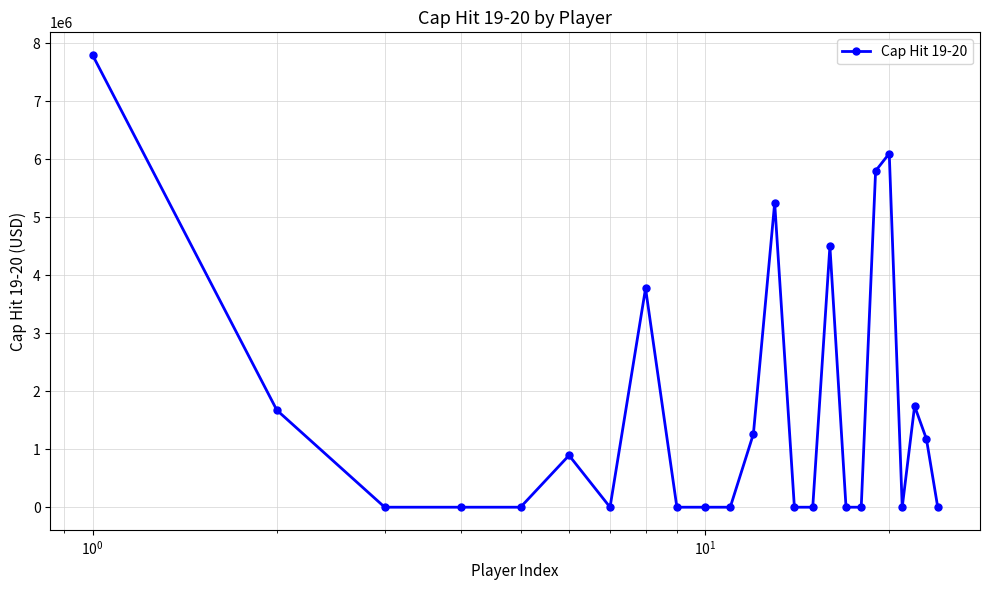

What is the maximum value shown in the chart?

7800000